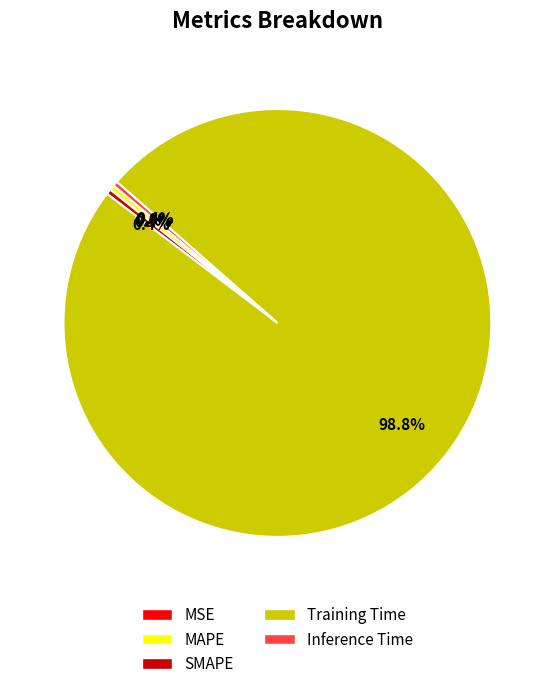

The MAPE slice represents 0% of the pie. True or false?

True